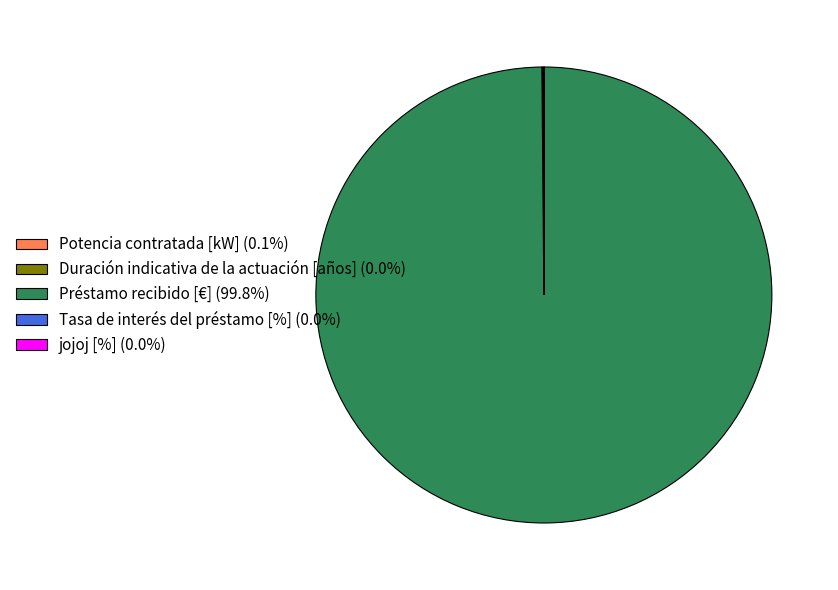

Is Préstamo recibido [€] (99.8%) the majority of the pie?

Yes